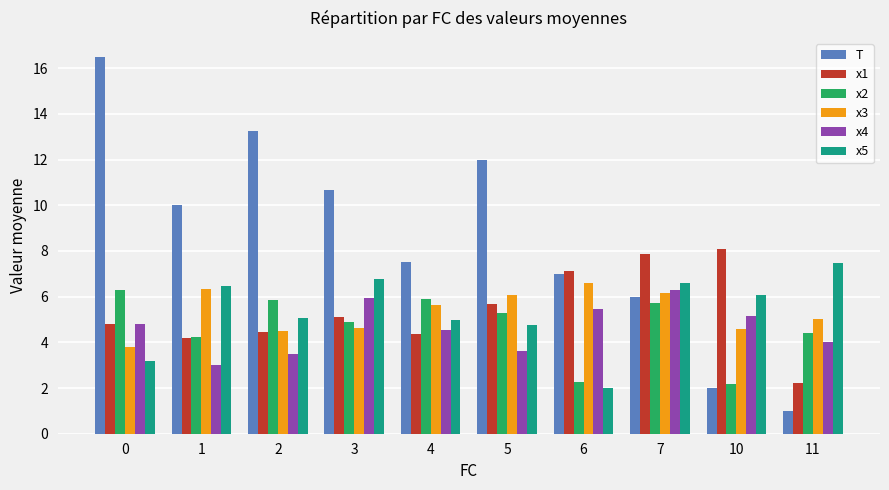

Between 1 and 2, which series saw the biggest shift?

T